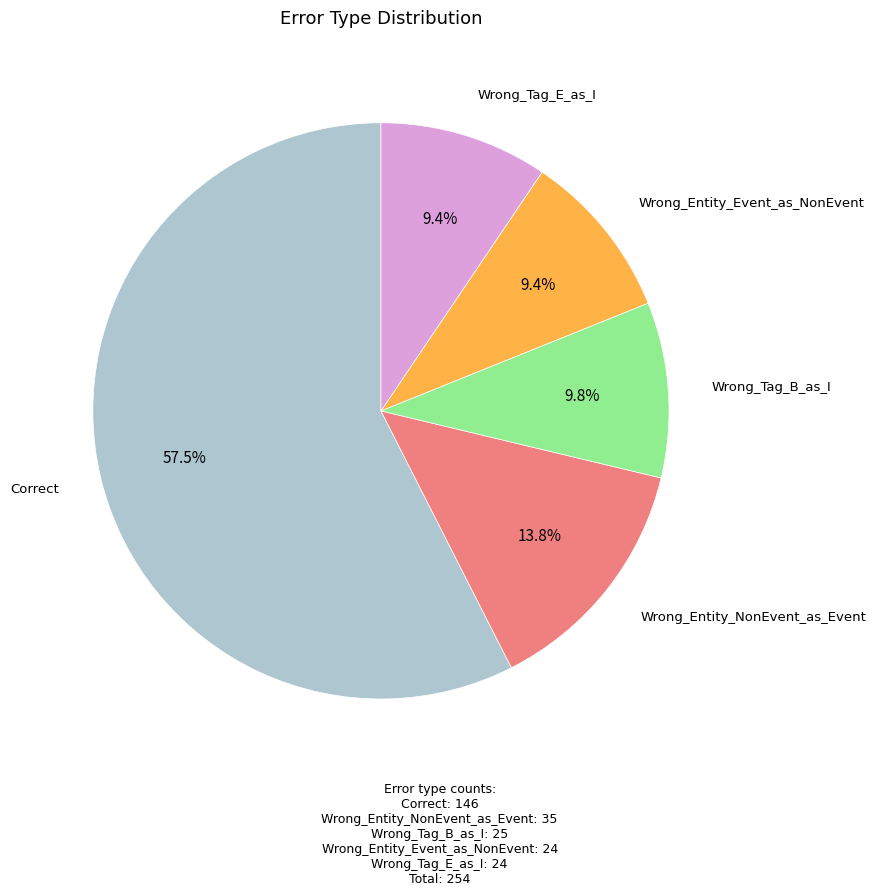

What is the majority slice?

Correct